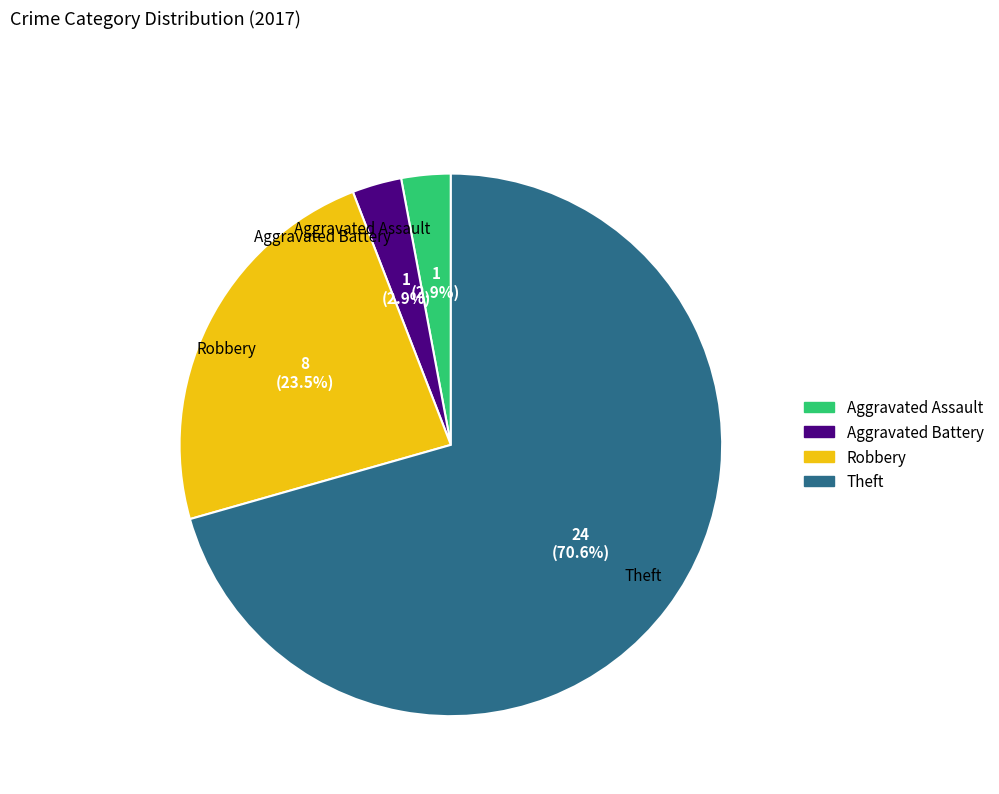

Is there any slice that represents more than half of the pie?

Yes